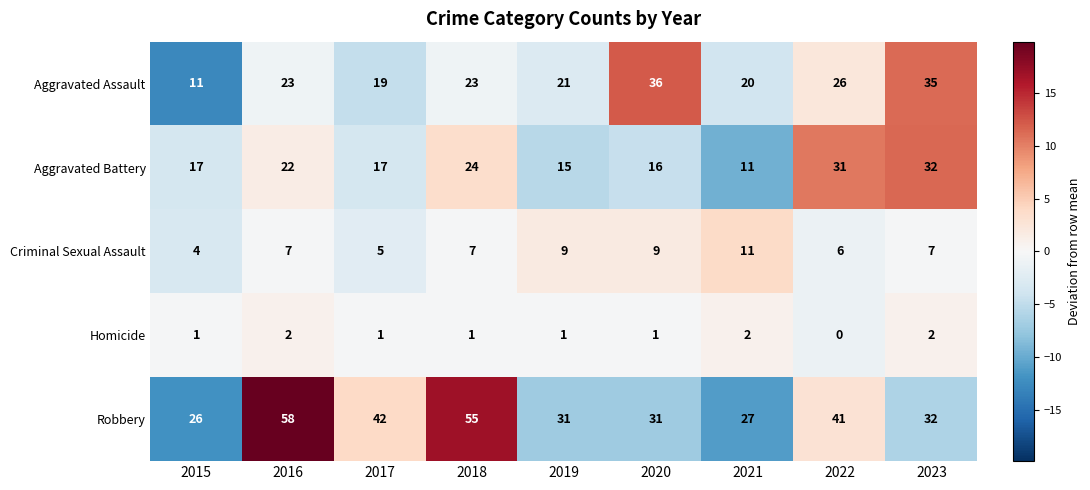

At which label does Aggravated Assault reach its minimum?

2015